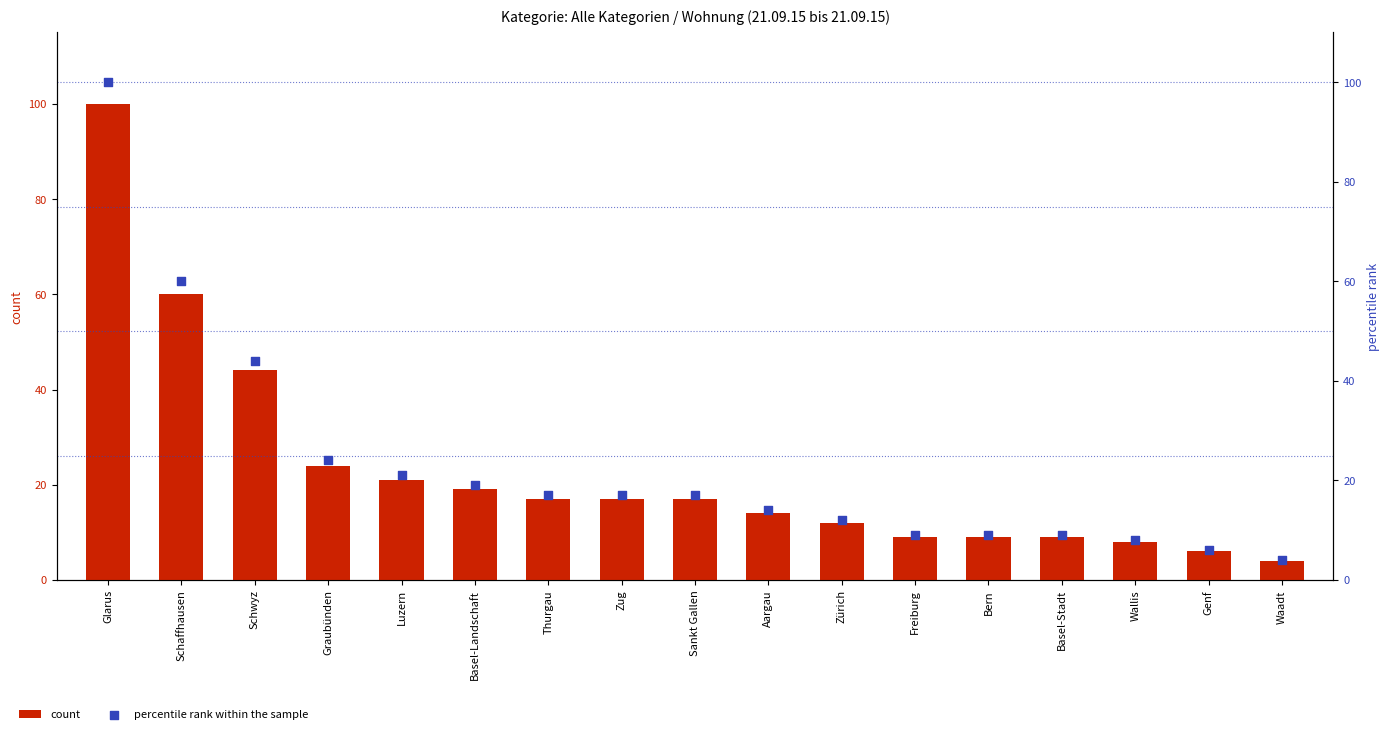

Which series has the widest spread of Y values?

count